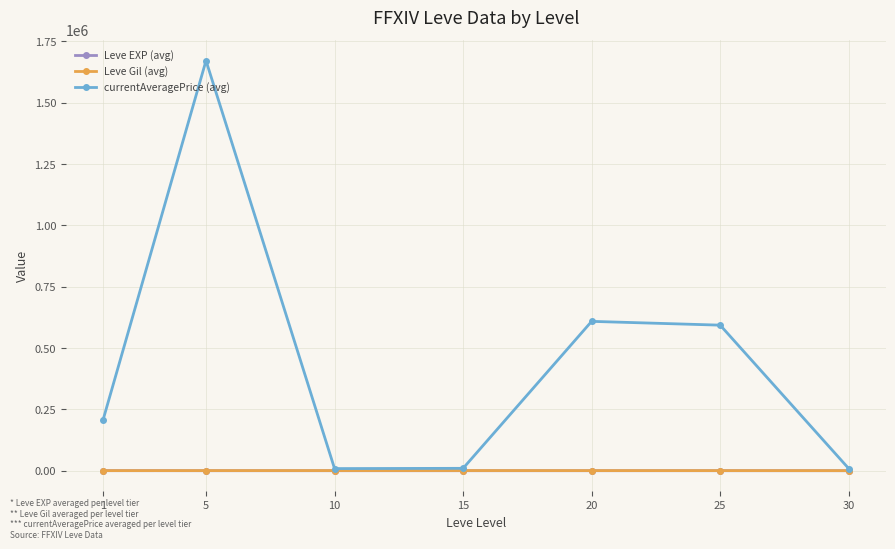

The value of currentAveragePrice (avg) at 1 is 208769.2. True or false?

True